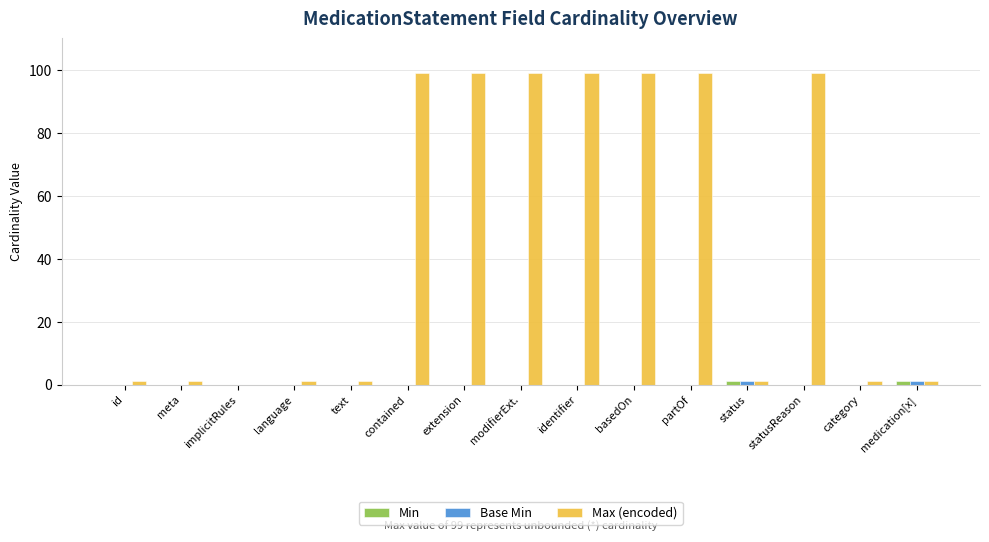

What is the highest value of the Max (encoded) series?

99